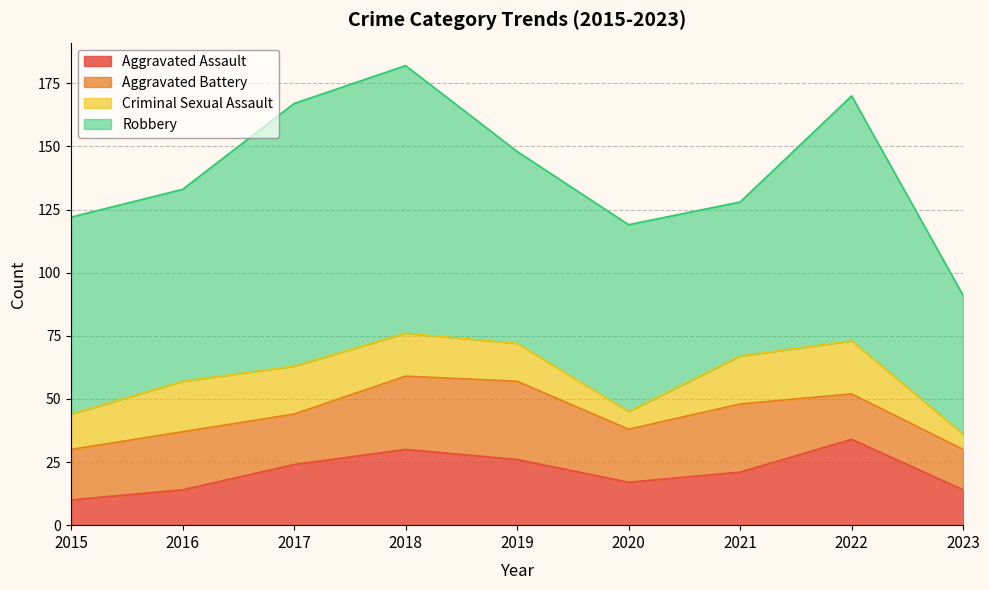

What is the value of the Criminal Sexual Assault point at the 4th from the left?

17